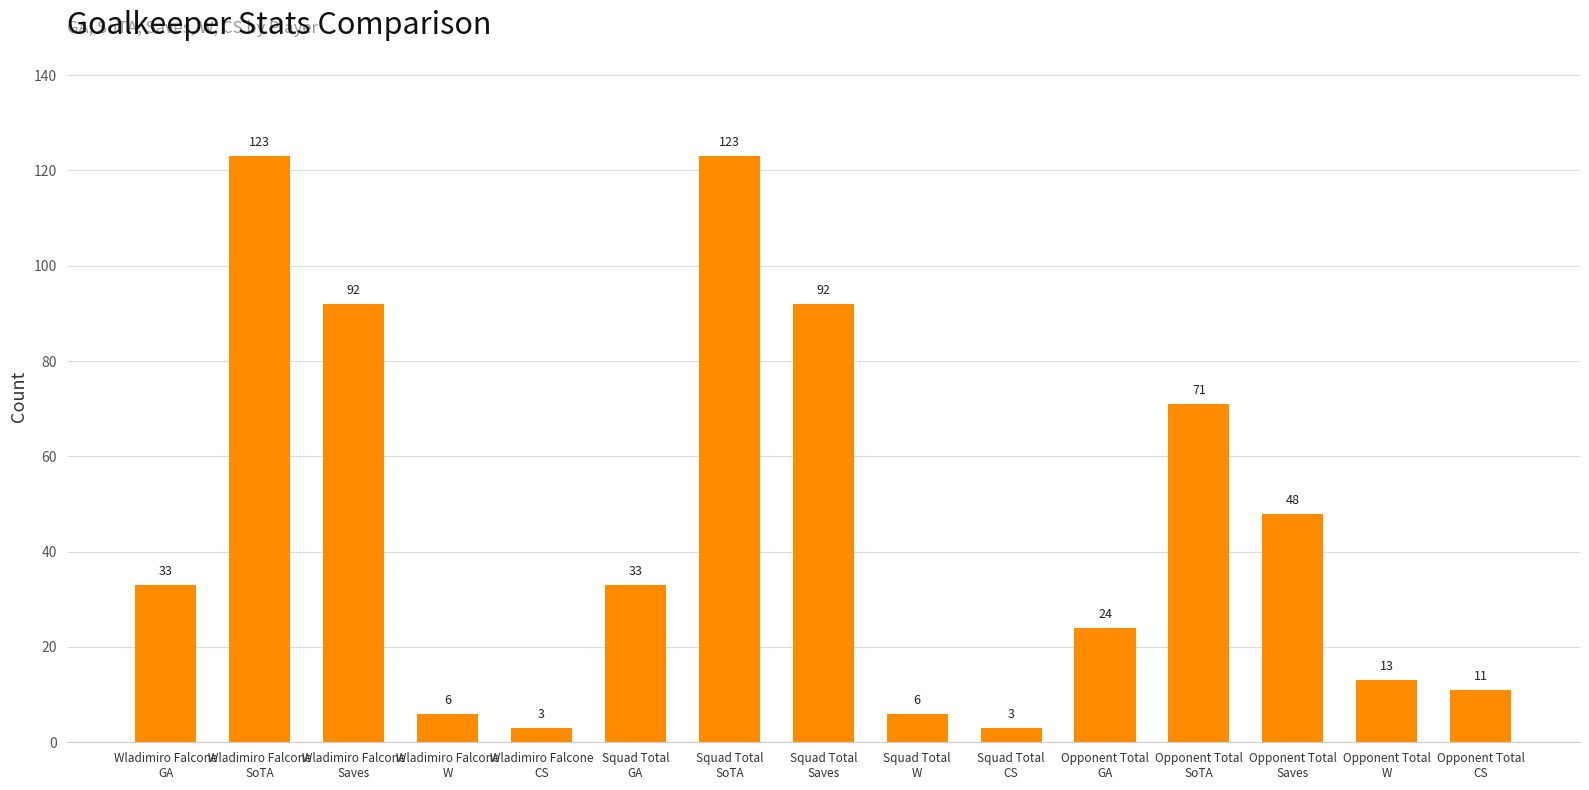

Reading left to right, extract all data points from this chart.

Wladimiro Falcone
GA=33	Wladimiro Falcone
SoTA=123	Wladimiro Falcone
Saves=92	Wladimiro Falcone
W=6	Wladimiro Falcone
CS=3	Squad Total
GA=33	Squad Total
SoTA=123	Squad Total
Saves=92	Squad Total
W=6	Squad Total
CS=3	Opponent Total
GA=24	Opponent Total
SoTA=71	Opponent Total
Saves=48	Opponent Total
W=13	Opponent Total
CS=11